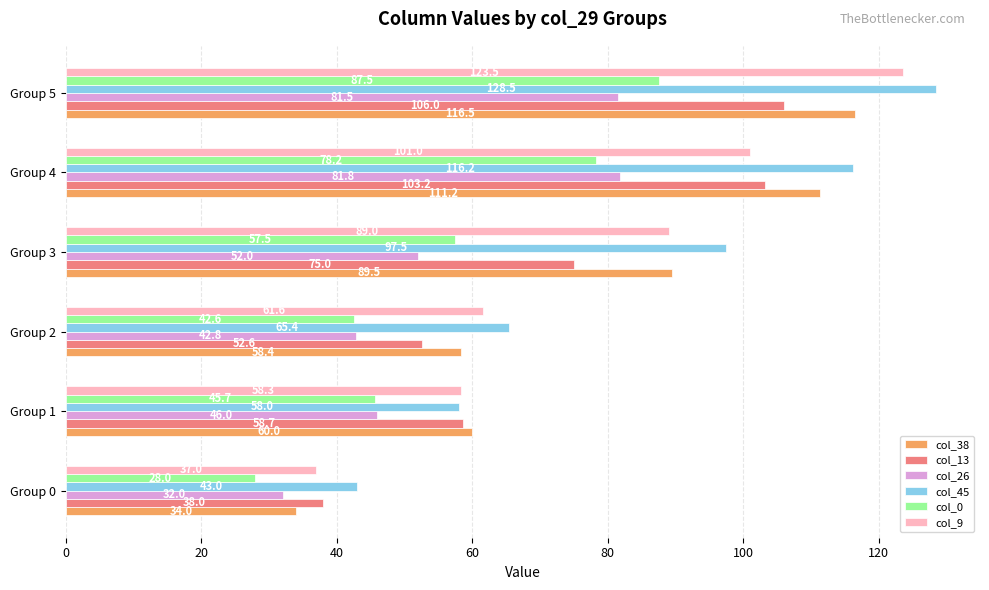

What is the difference between the second highest and second lowest values in the col_9 series?

42.7